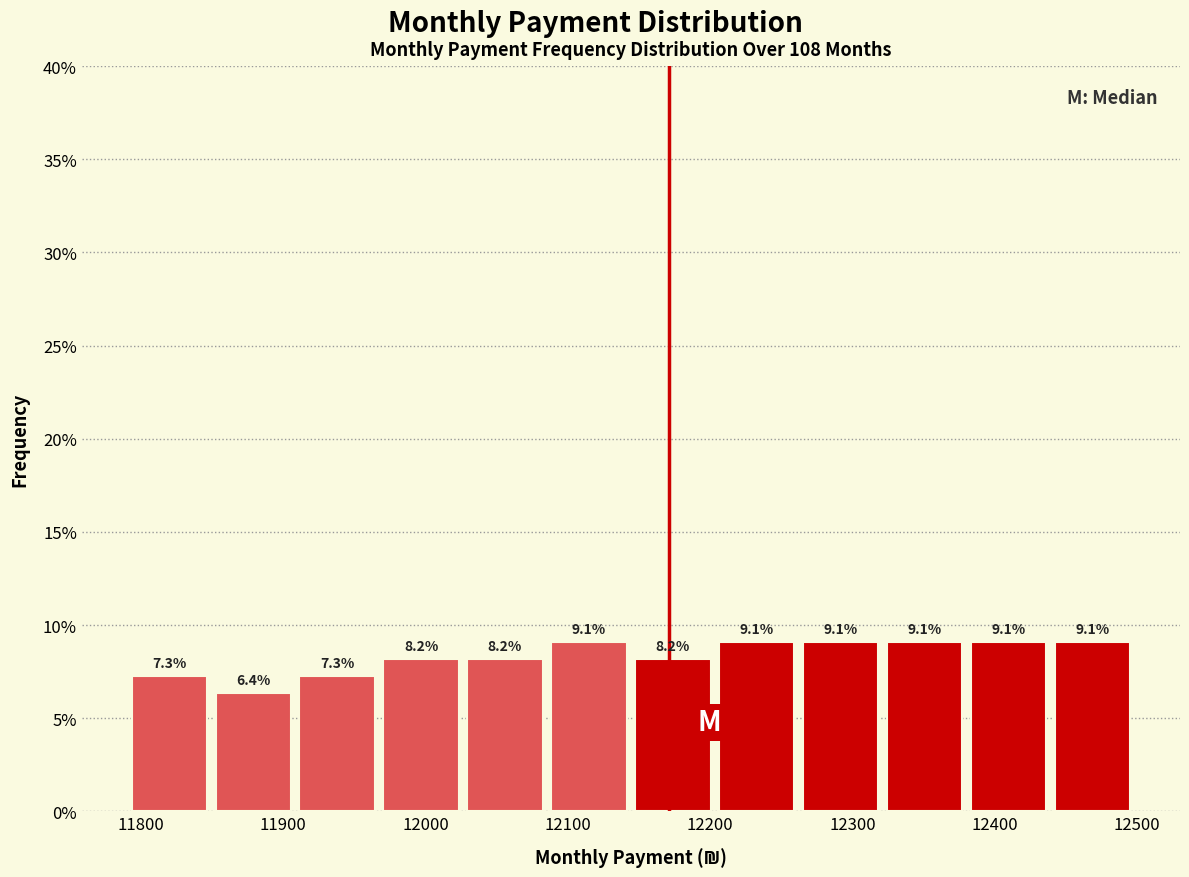

Reading left to right, list every bar in this chart as the range it spans on the x-axis followed by its height. The bar edges are not printed on the chart, so give them approximately, as read against the axis.

11790 to 11850: 7.3
11850 to 11910: 6.4
11910 to 11970: 7.3
11970 to 12030: 8.2
12030 to 12090: 8.2
12090 to 12140: 9.1
12140 to 12200: 8.2
12200 to 12260: 9.1
12260 to 12320: 9.1
12320 to 12380: 9.1
12380 to 12440: 9.1
12440 to 12500: 9.1